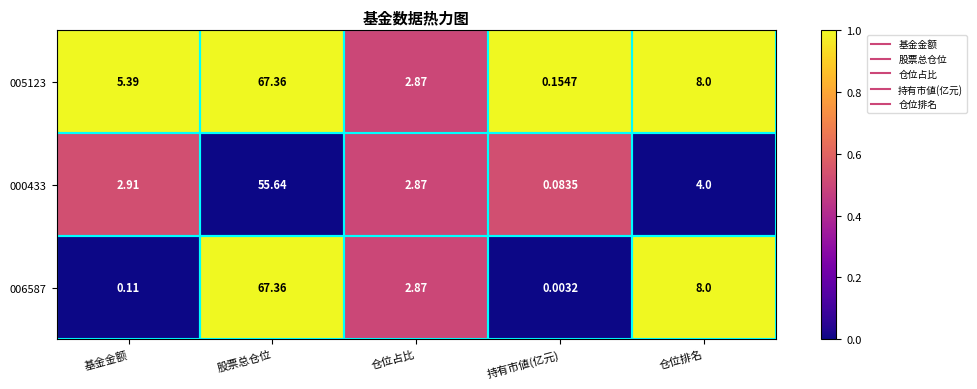

List the series in order of their overall mean, highest first.

005123, 006587, 000433